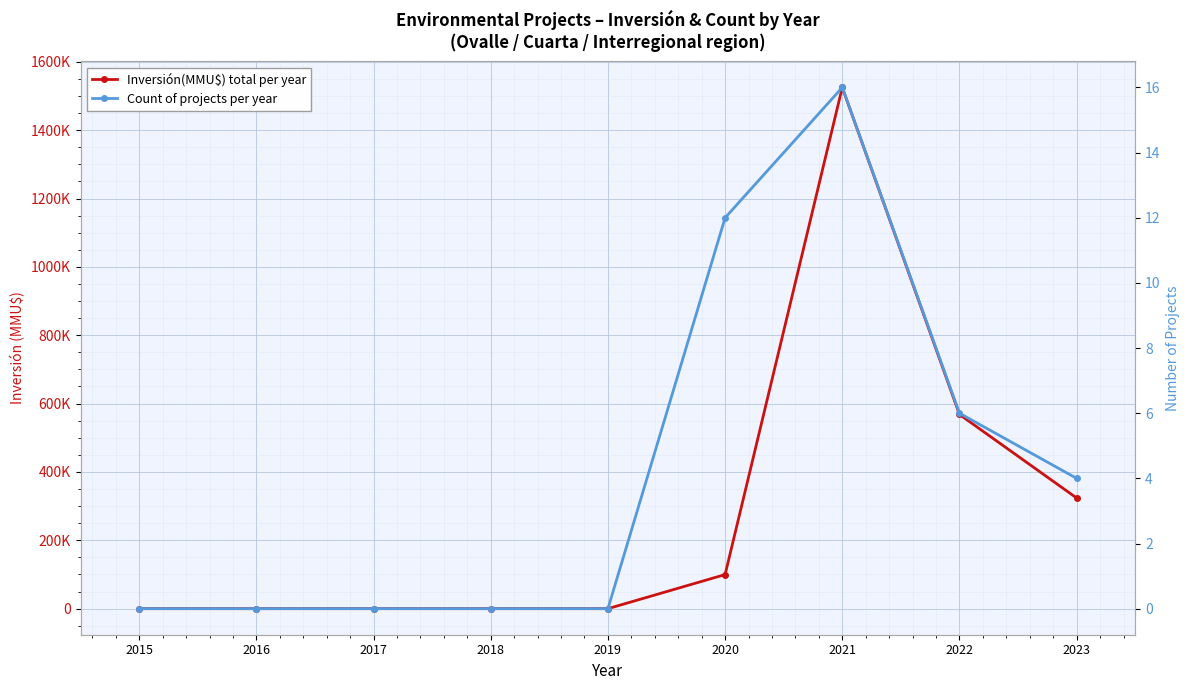

How many interior local peaks does the Count of projects per year series have?

1